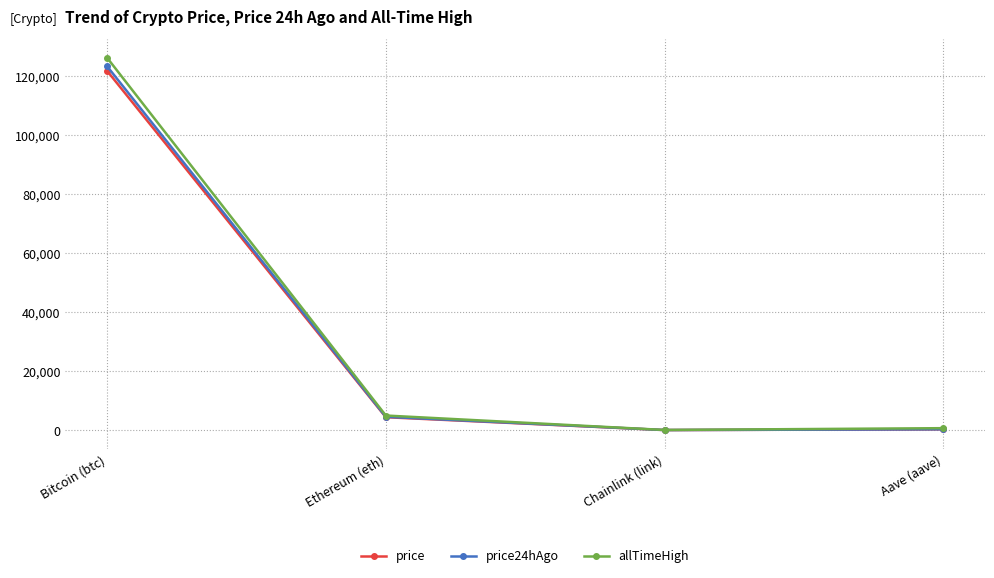

The price24hAgo series shows 123190.0 at Bitcoin (btc). True or false?

True